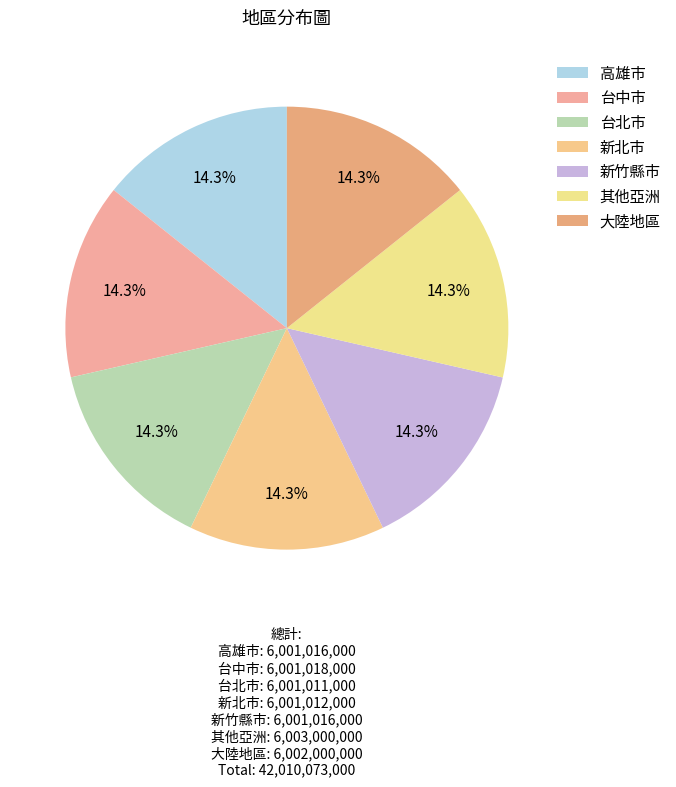

Which category has the biggest portion of the pie?

其他亞洲